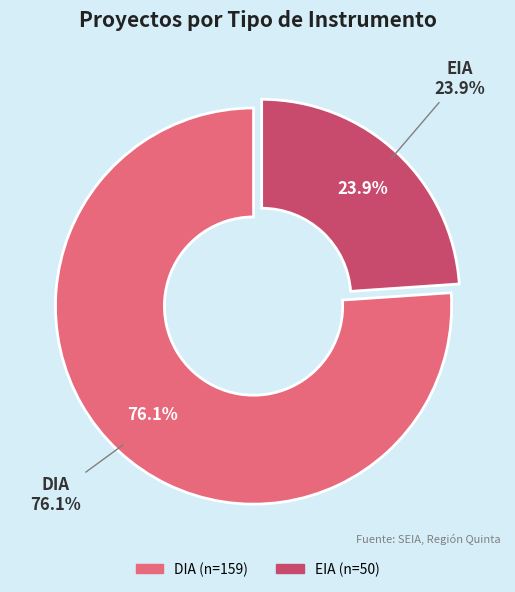

Is the sum of DIA and EIA greater than half?

Yes